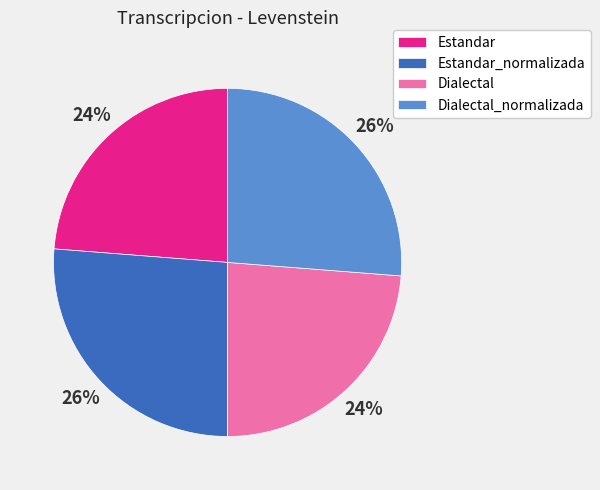

Is the sum of Estandar and Dialectal greater than half?

No